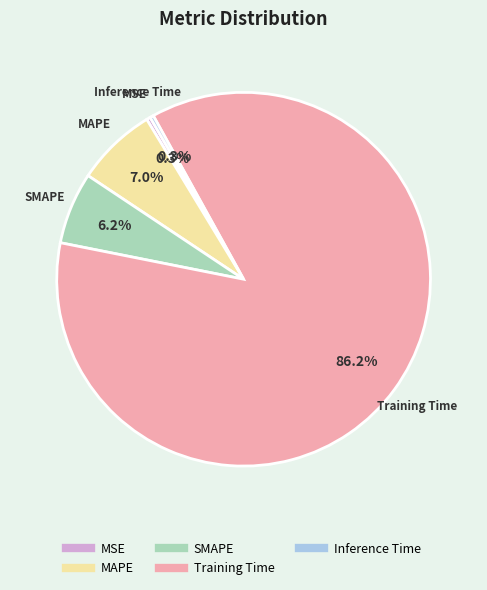

True or false: SMAPE accounts for 17% of the total.

False